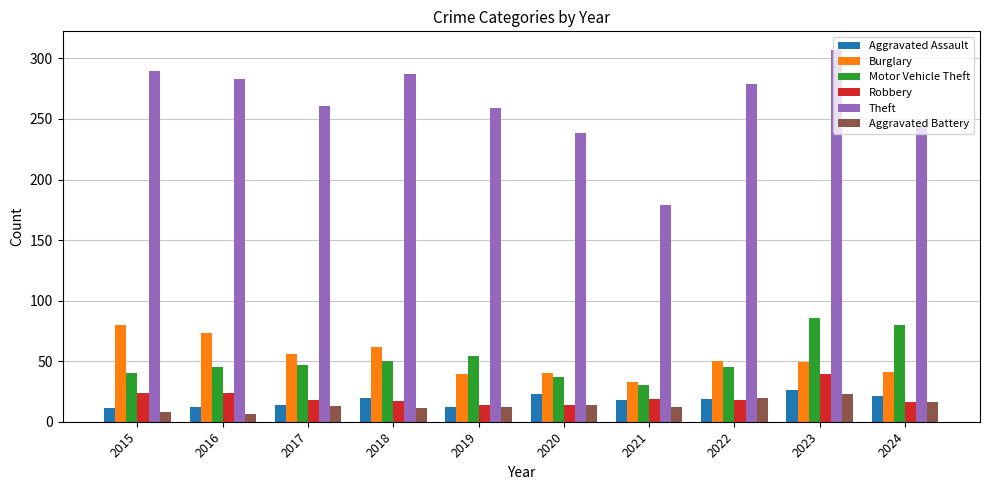

Between 2017 and 2018, which series saw the biggest shift?

Theft